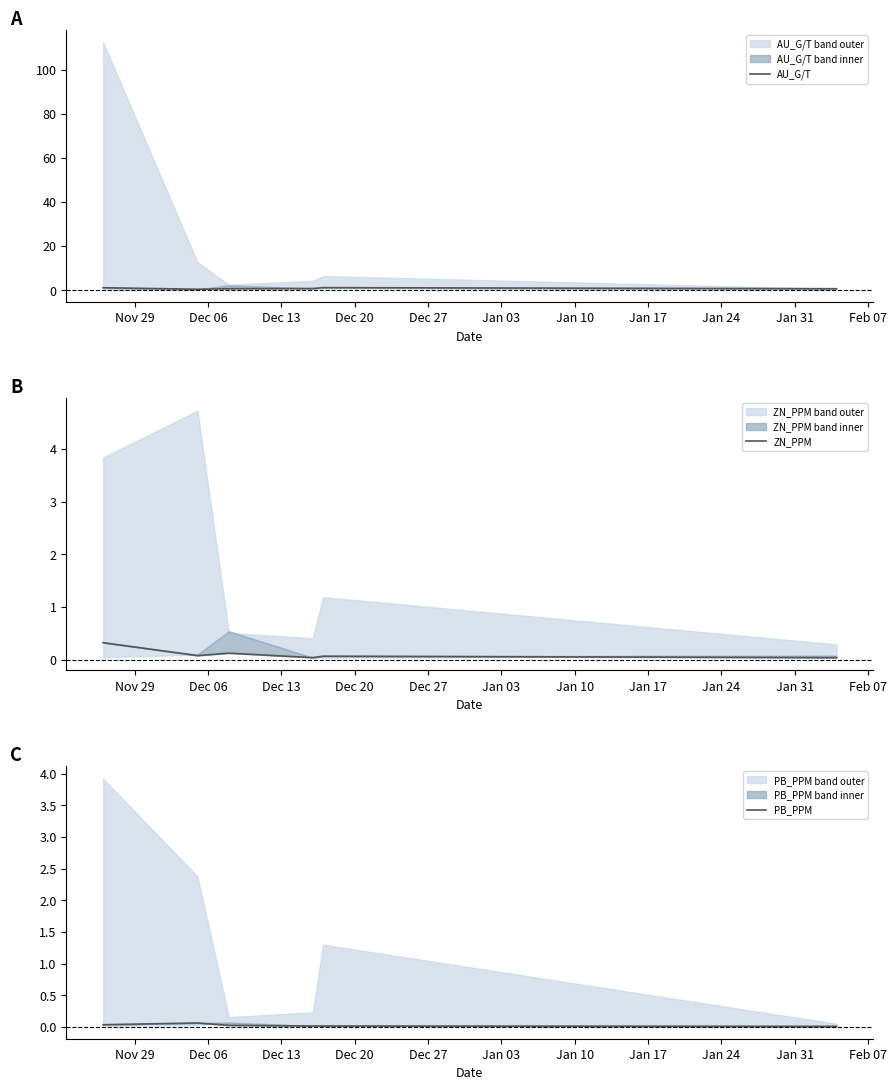

At Dec 20, list the series in order from smallest to largest.

PB_PPM, ZN_PPM, AU_G/T